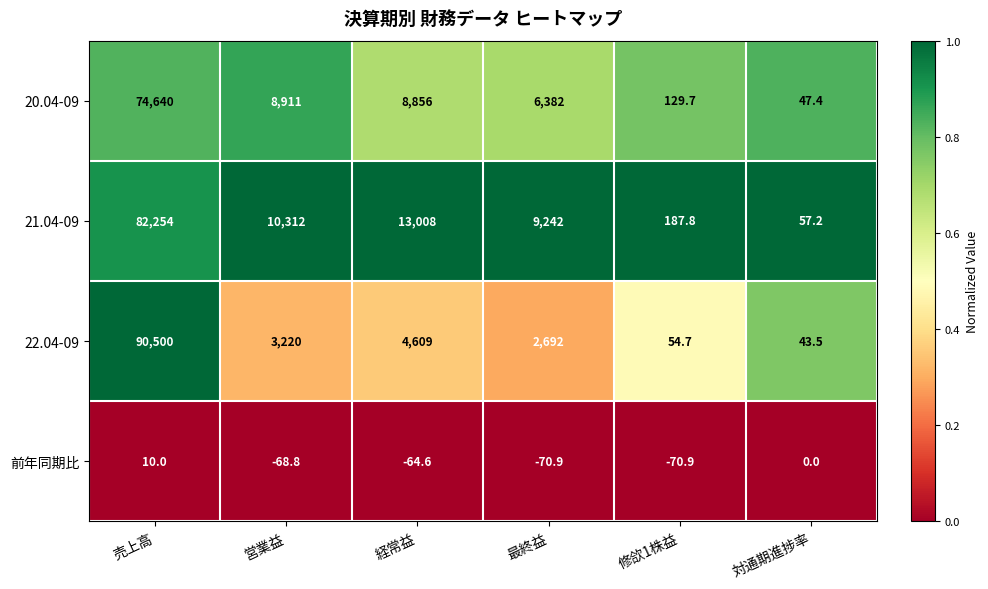

Rank the series by their maximum value, from highest to lowest.

22.04-09, 21.04-09, 20.04-09, 前年同期比